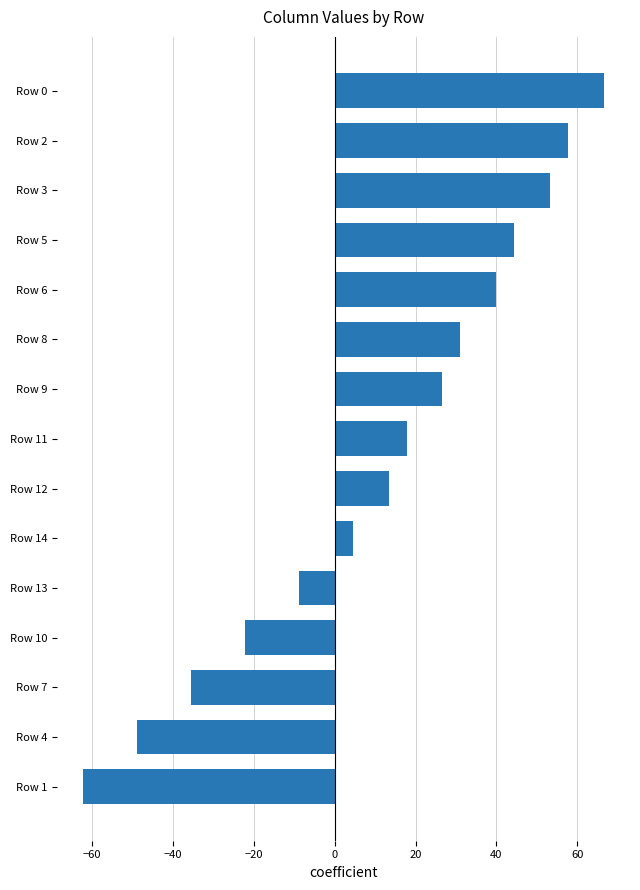

How many categories are shown in the chart?

15